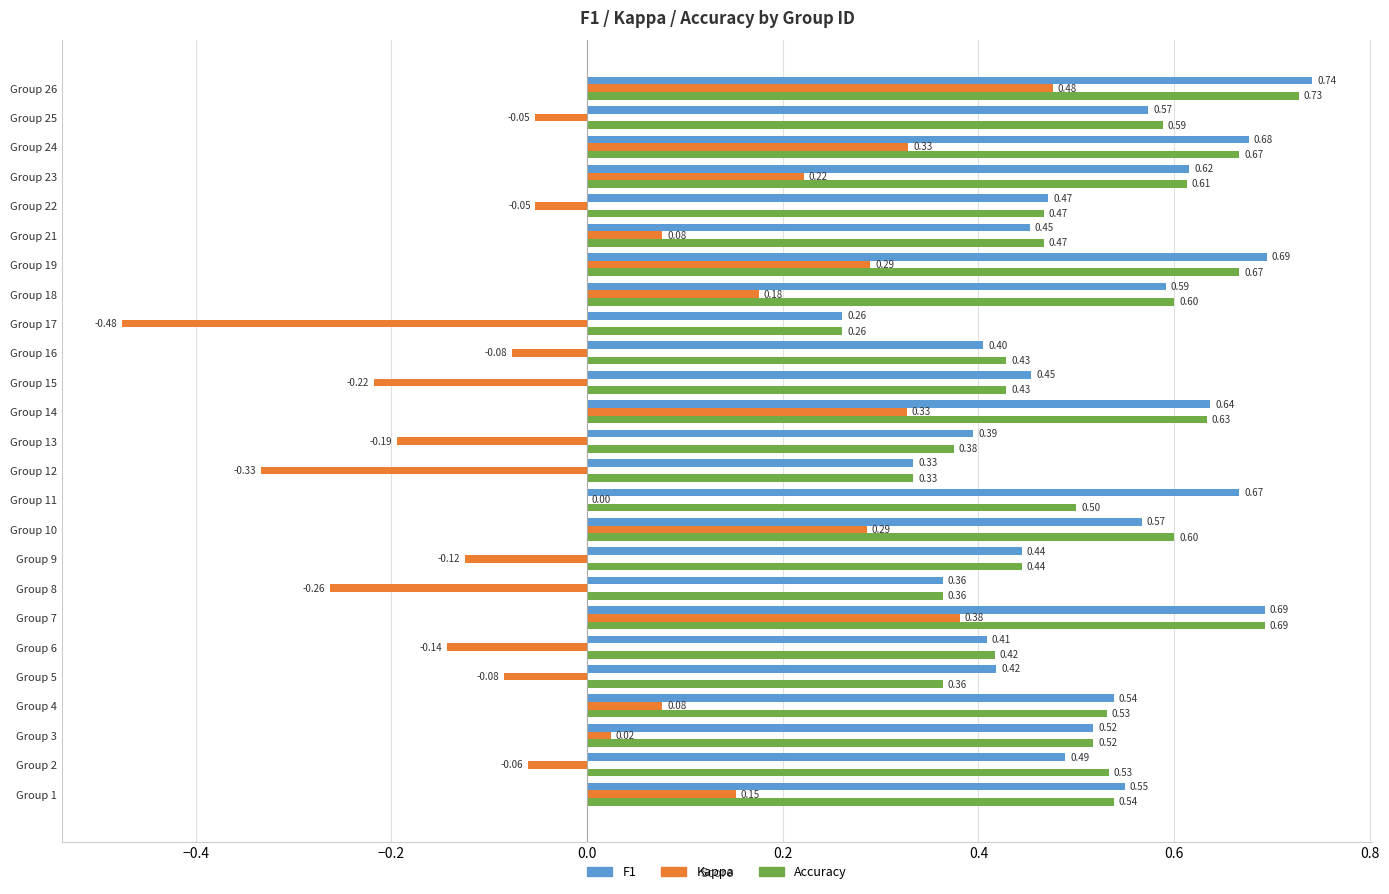

What is the total value across all series at Group 14?

1.6